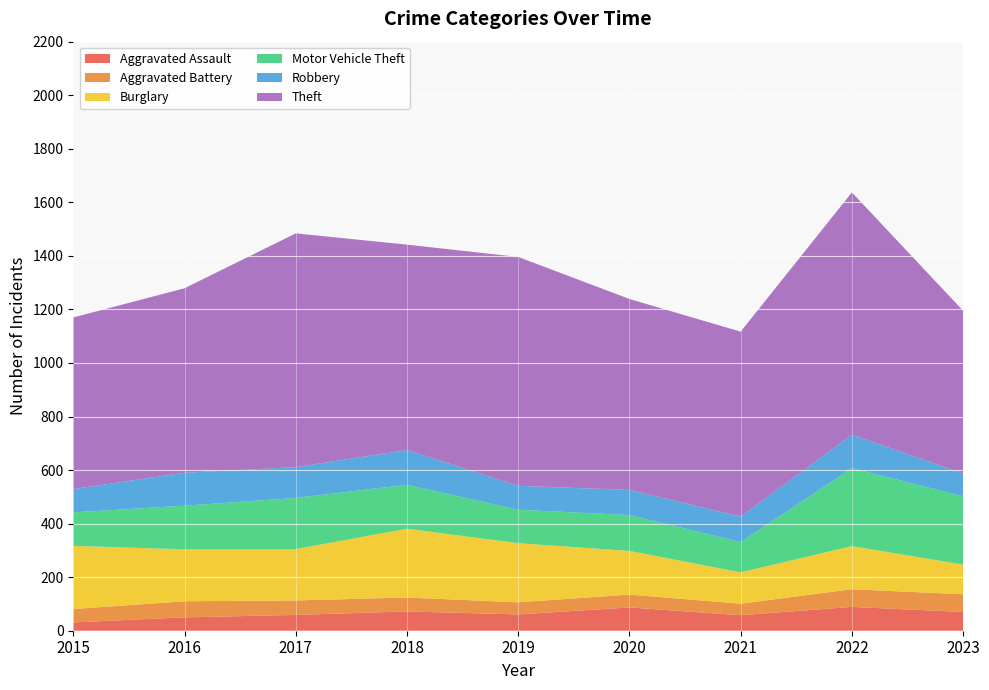

Reading left to right, what are all the values shown in this chart?

Aggravated Assault: 31	50	59	72	61	87	58	89	70
Aggravated Battery: 50	60	54	52	45	48	43	66	66
Burglary: 236	194	192	257	221	163	117	161	111
Motor Vehicle Theft: 125	163	191	164	125	134	113	291	255
Robbery: 87	123	115	130	89	94	95	125	85
Theft: 641	689	873	767	855	713	691	905	608